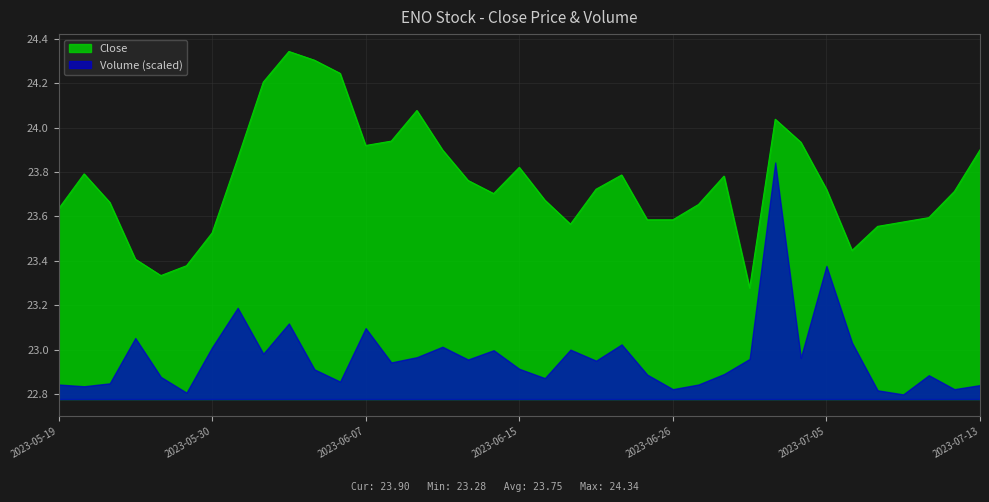

The chart shows a value of 23.6 at 2023-06-23. True or false?

True